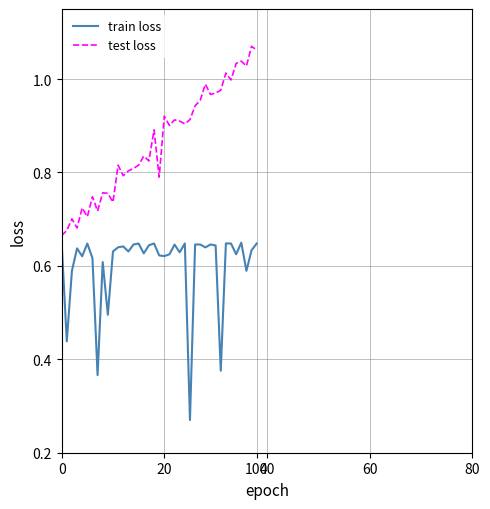

Rank the series by their average value, from highest to lowest.

test loss, train loss